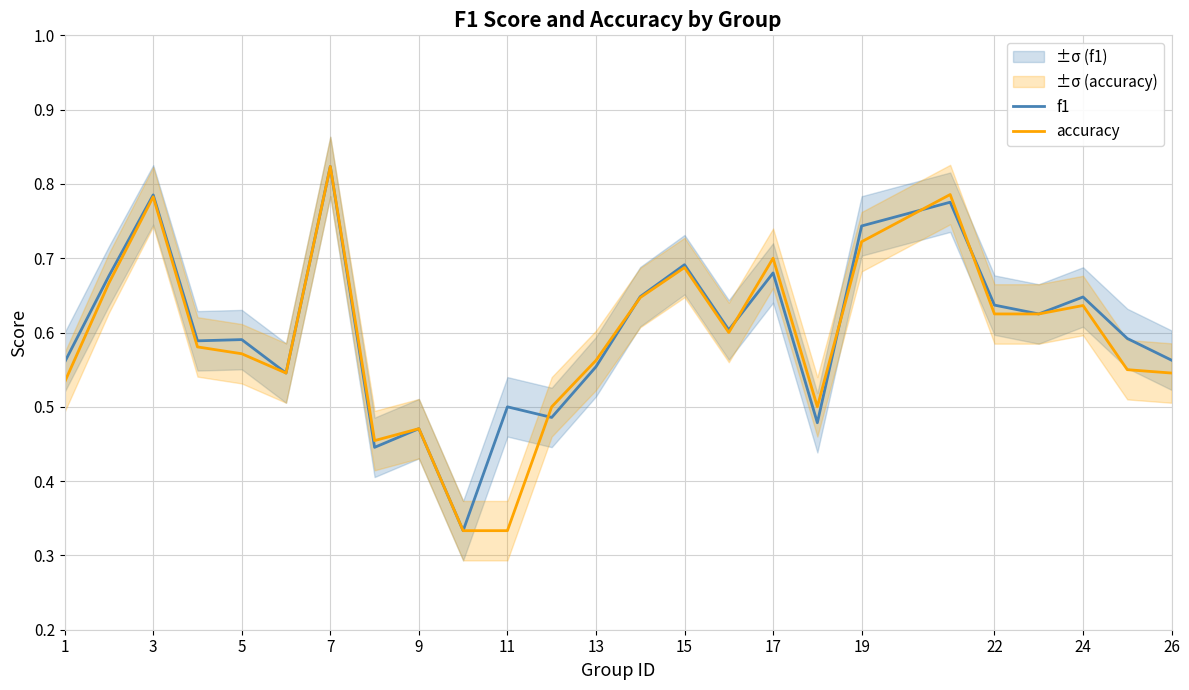

True or false: accuracy has a value of 0.7 at 17.

True